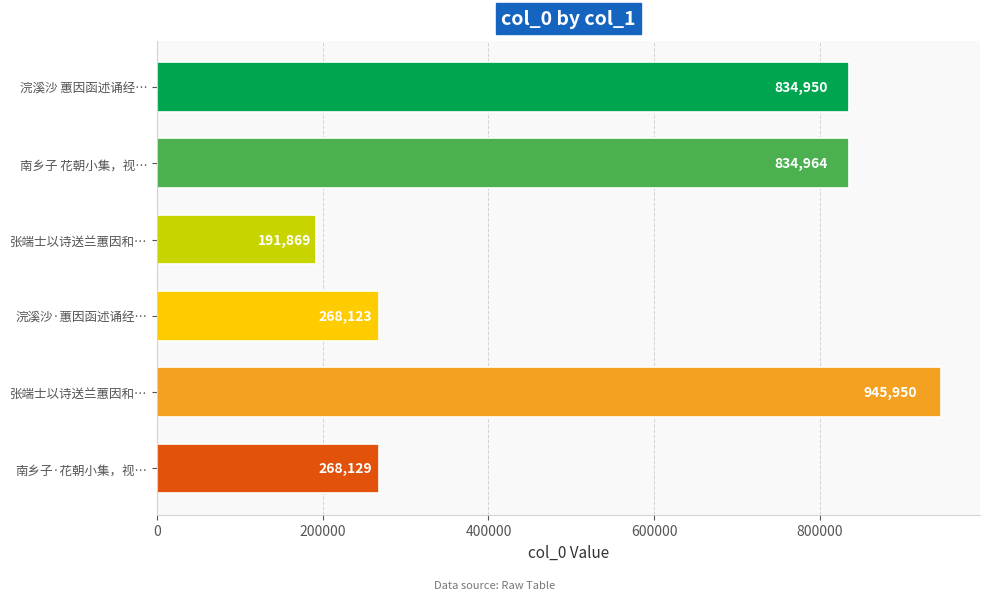

Are the bars horizontal?

Yes